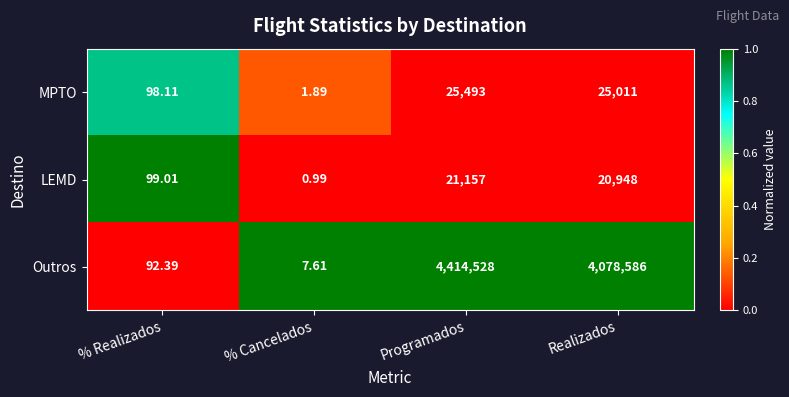

At which category does the chart reach its minimum across all series?

% Cancelados